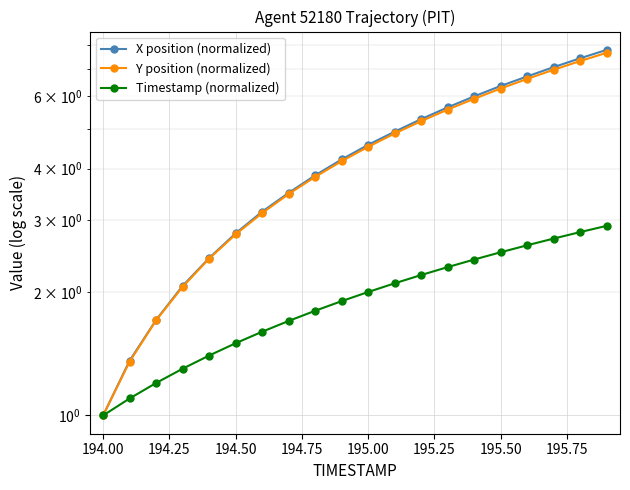

What are all the series names shown in the legend?

X position (normalized), Y position (normalized), Timestamp (normalized)